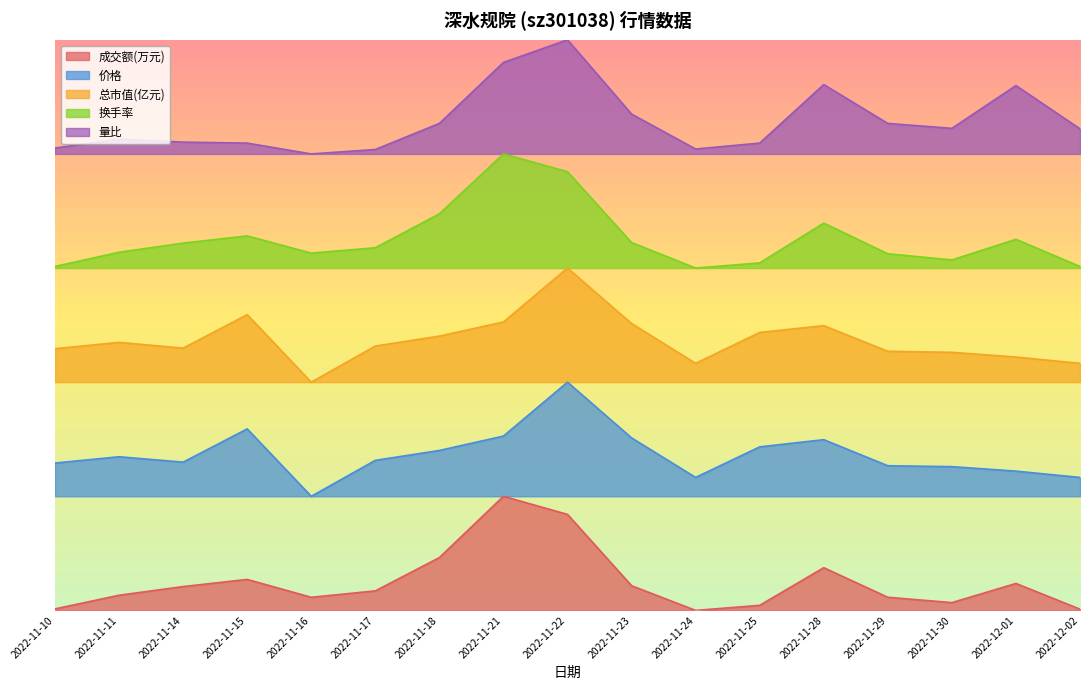

How many interior local peaks does the 成交额(万元) series have?

4